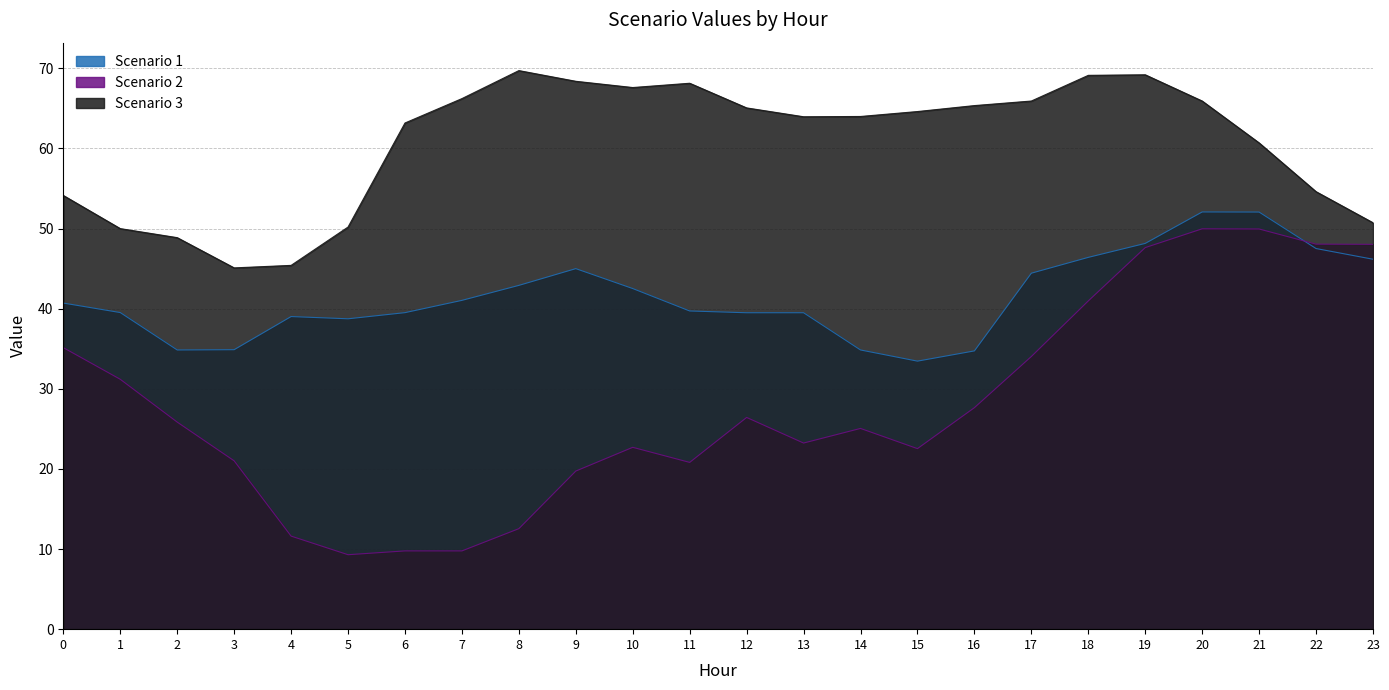

What are all the series names shown in the legend?

Scenario 1, Scenario 2, Scenario 3